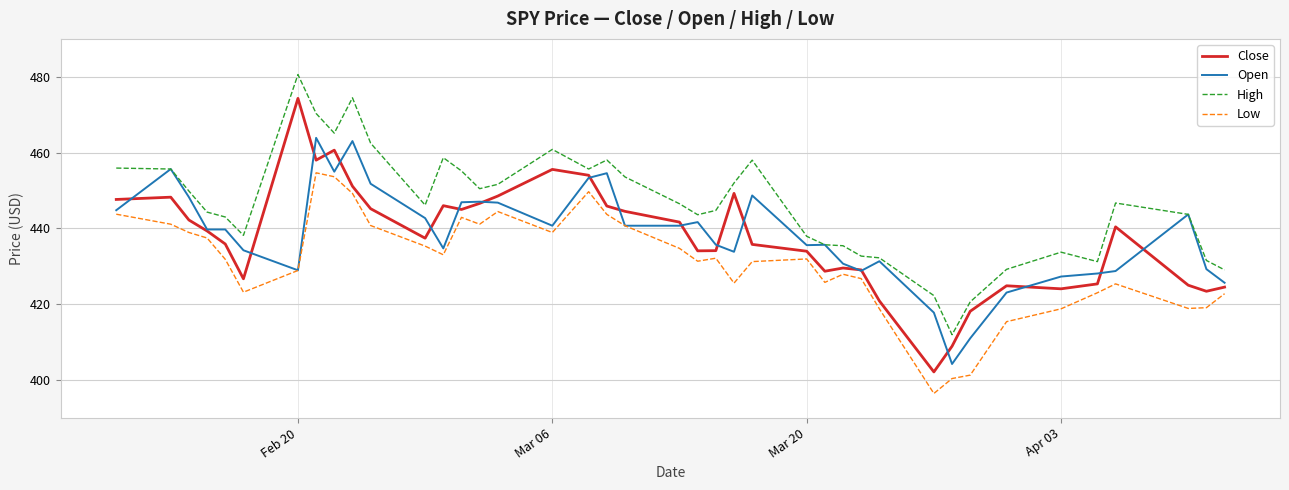

What is the maximum value for Open?

463.9